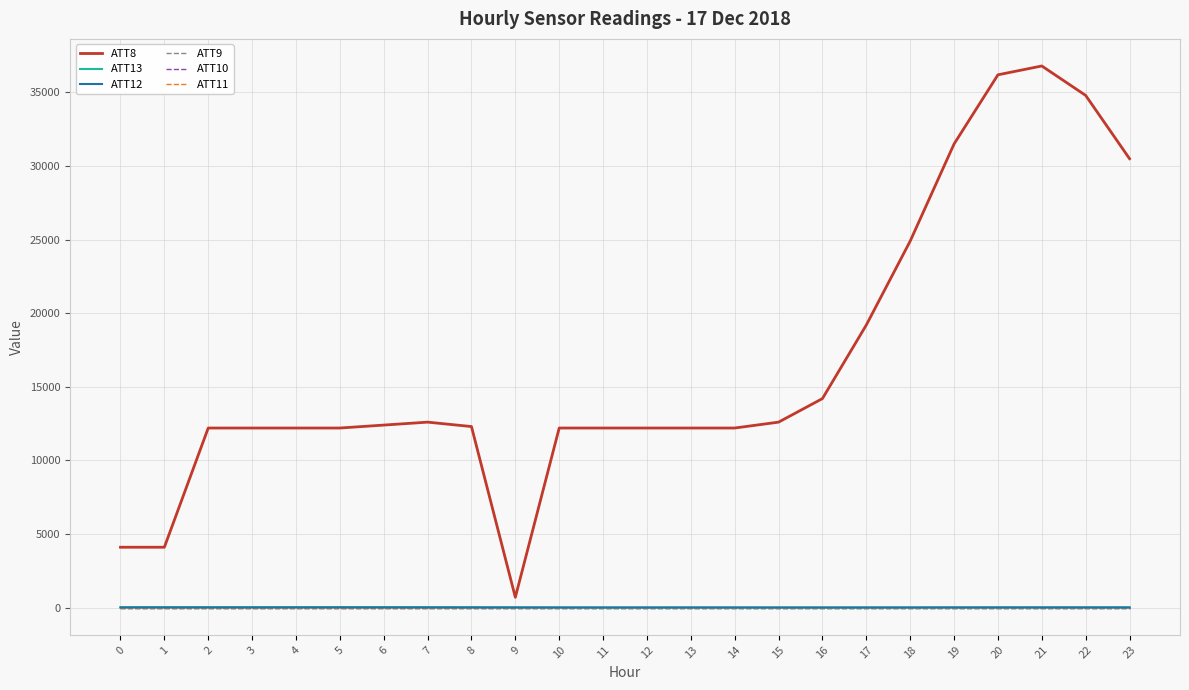

What is the total value across all series at 22?

34790.8